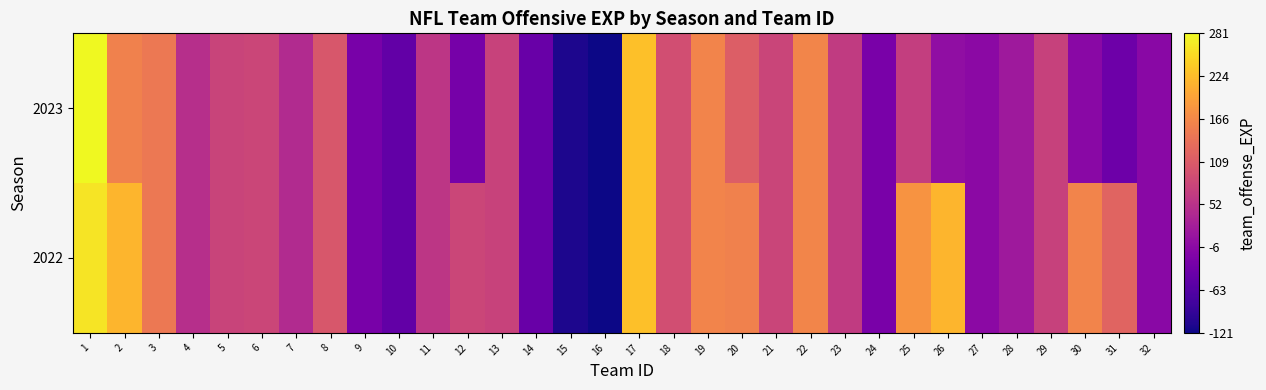

Count the number of data series in this chart.

2